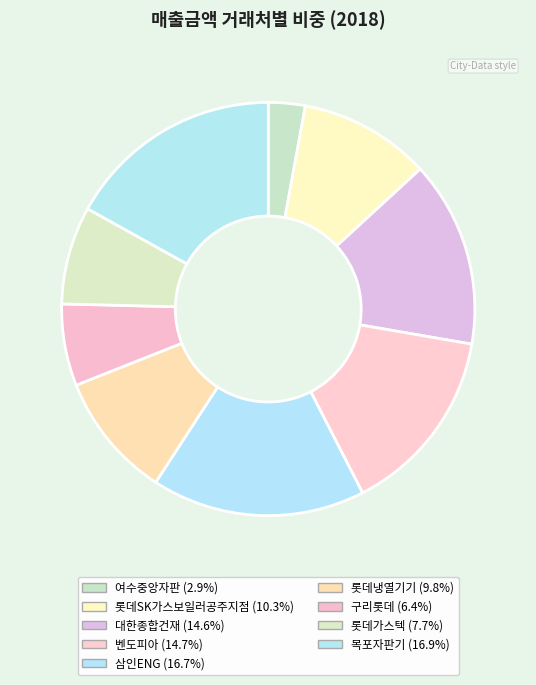

Count the number of slices in the pie.

9